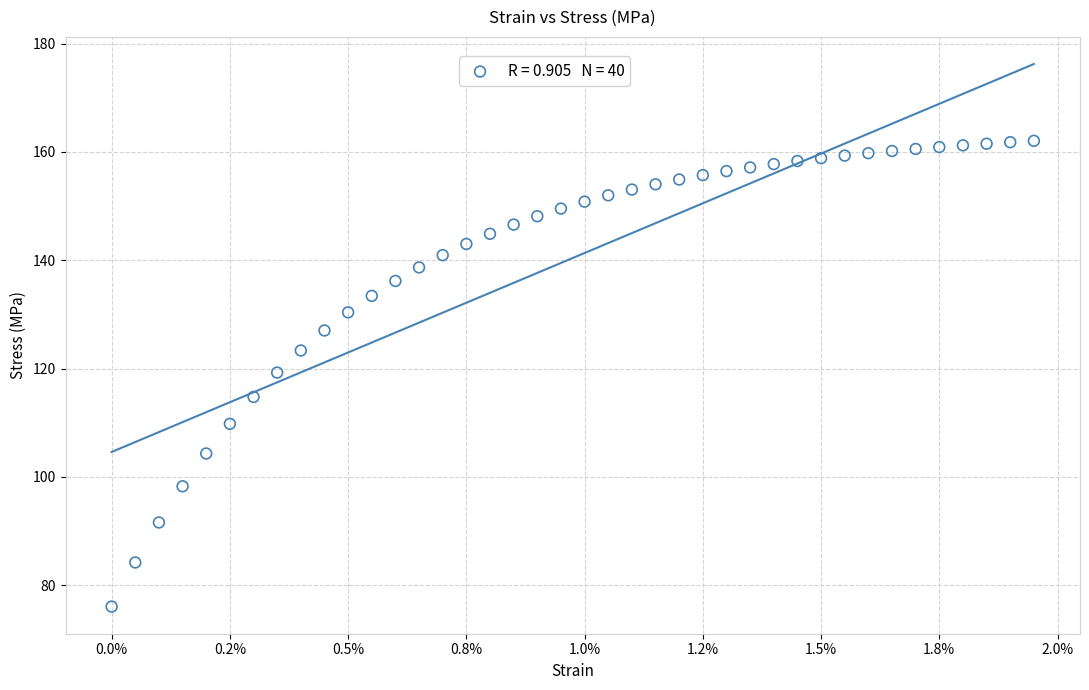

What is the range of Y values (max minus min)?

86.0